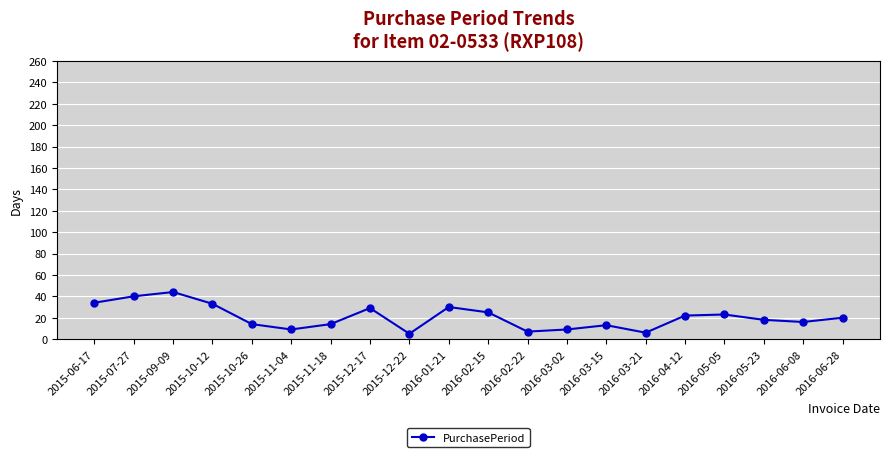

Between 2015-10-26 and 2016-03-21, which is larger?

2015-10-26